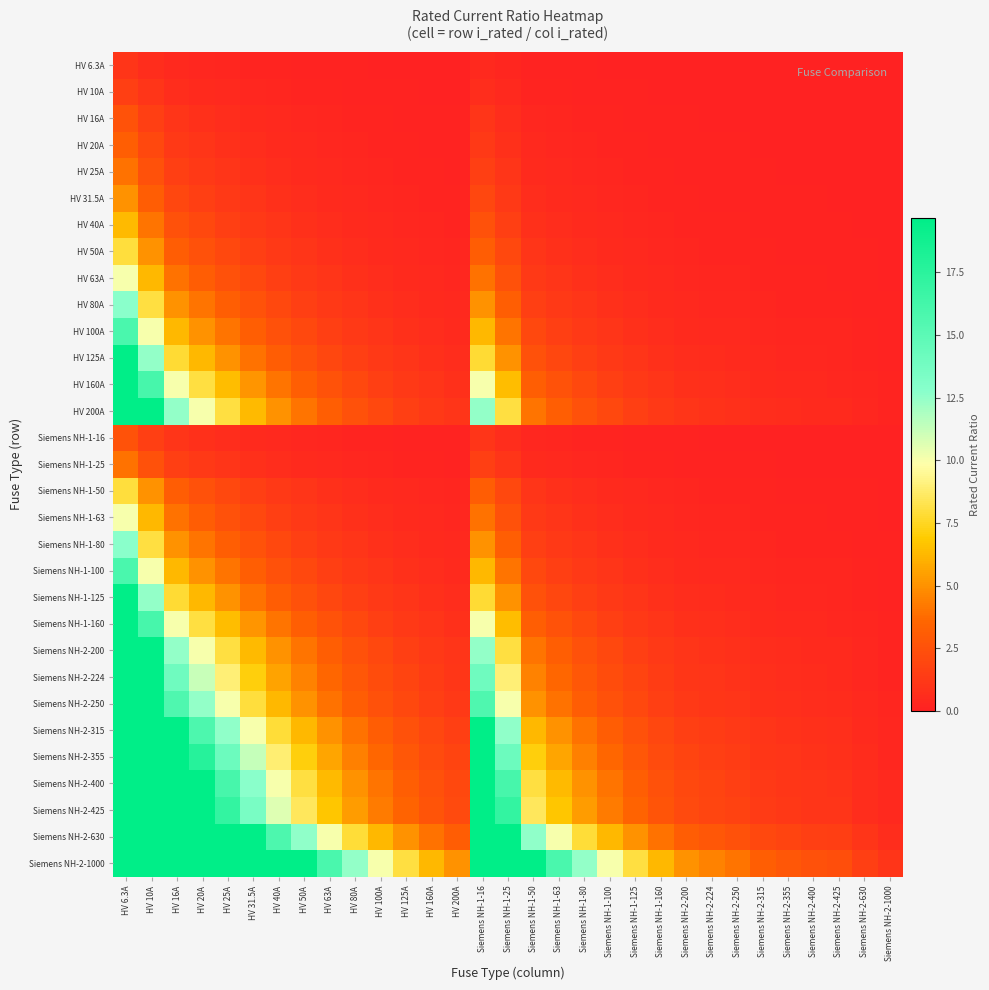

What is the total value across all series at Siemens NH-2-224?

23.9